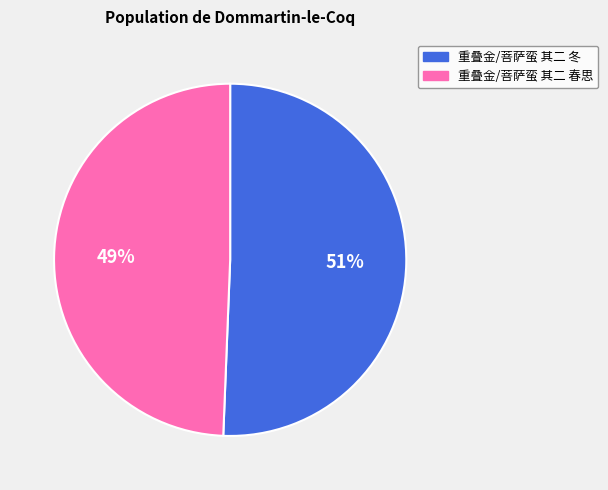

Count the number of slices in the pie.

2